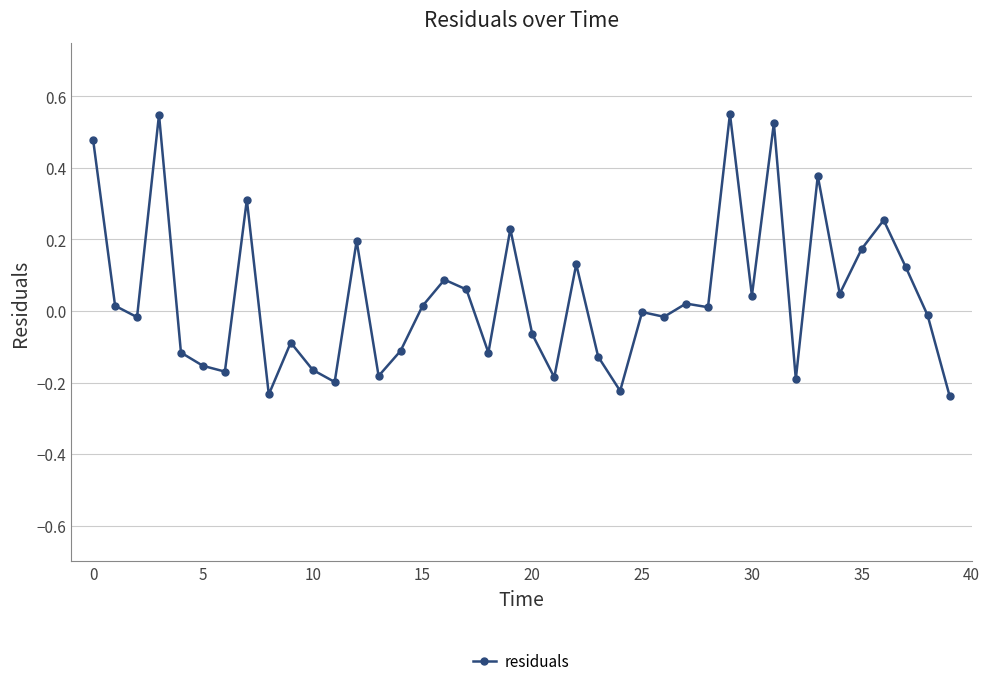

What is the difference between the maximum and minimum values?

0.8